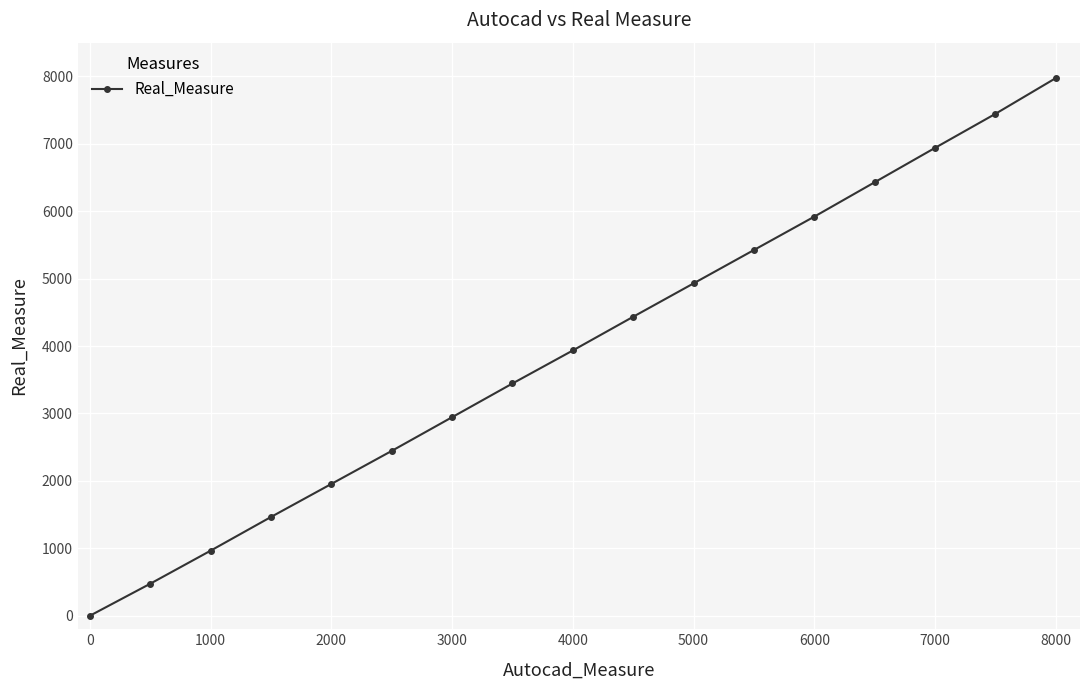

What is the maximum value shown in the chart?

7975